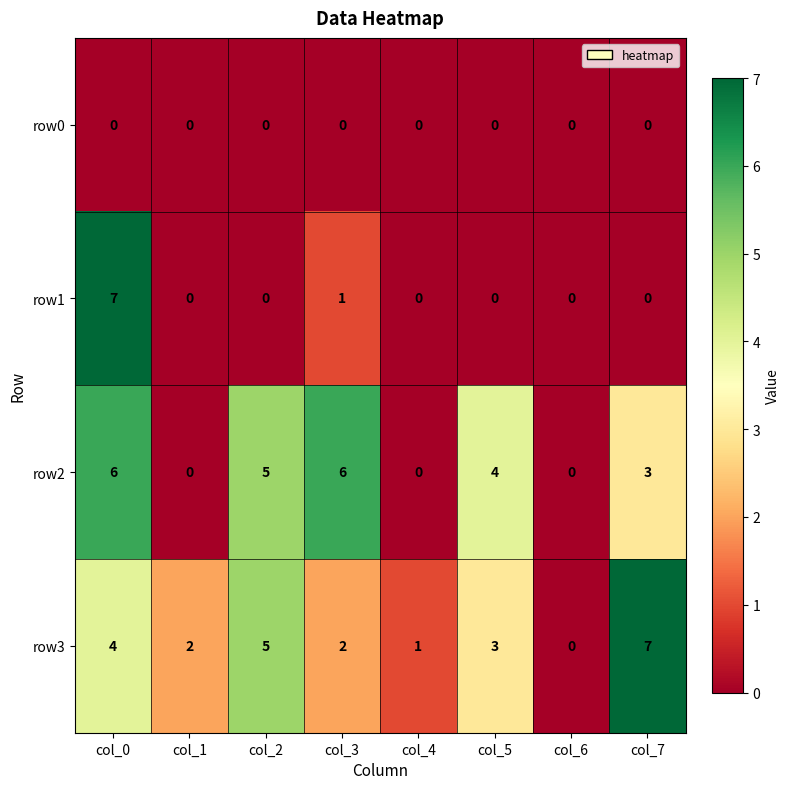

Between col_2 and col_3, which series saw the biggest shift?

row3